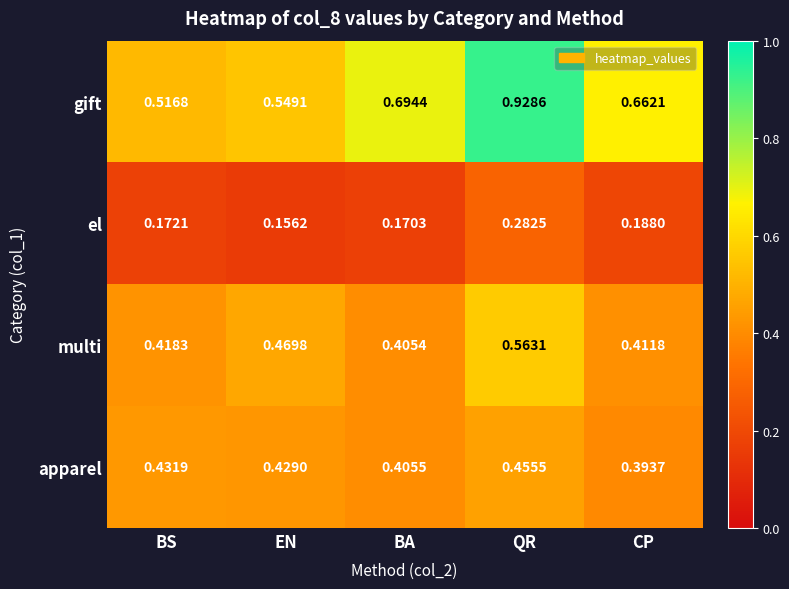

Between EN and QR, which series saw the biggest shift?

gift